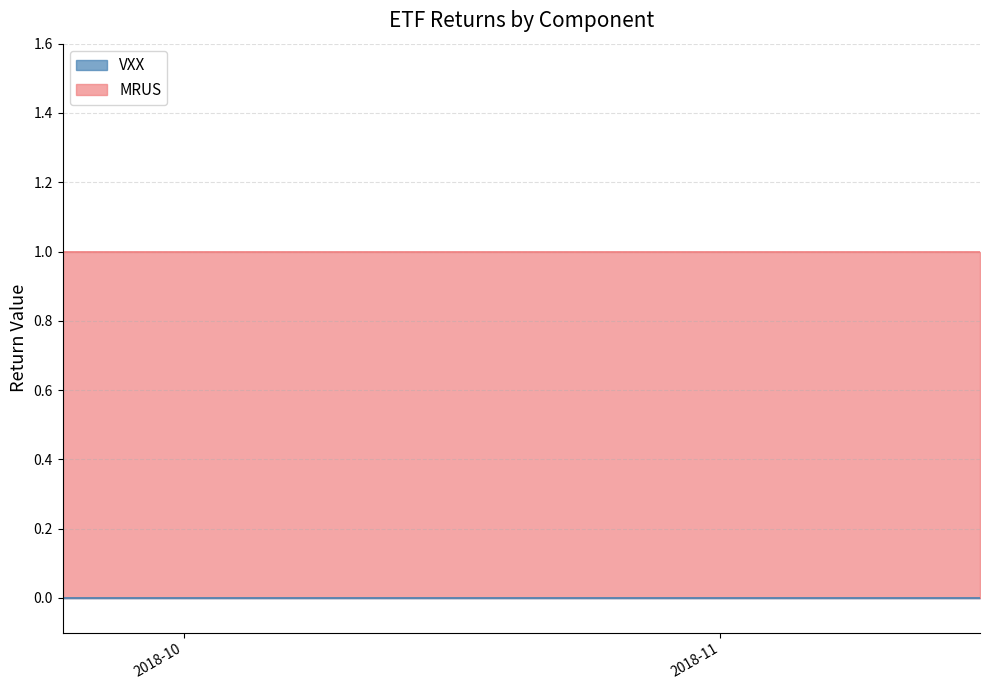

What is the difference between the highest and lowest values at 2018-10-15?

1